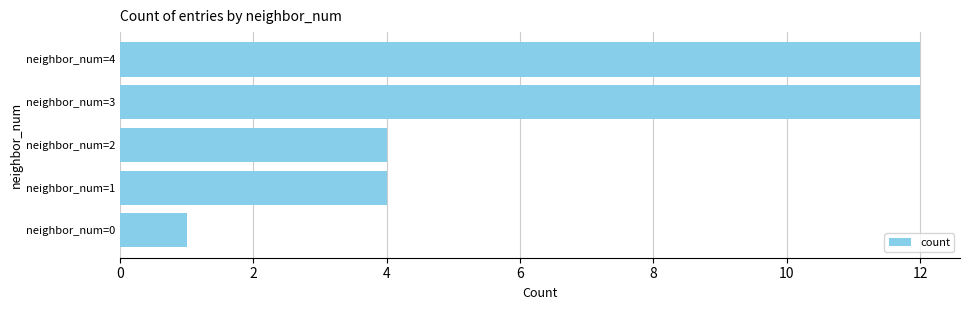

What is the sum of the values at neighbor_num=0 and neighbor_num=3?

13